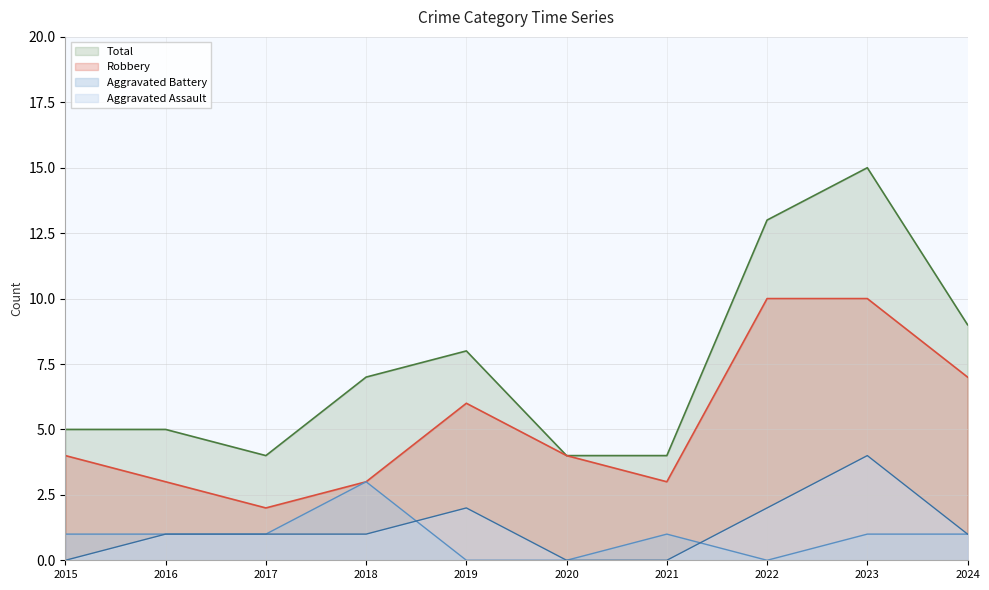

Does the chart have visible grid lines?

Yes